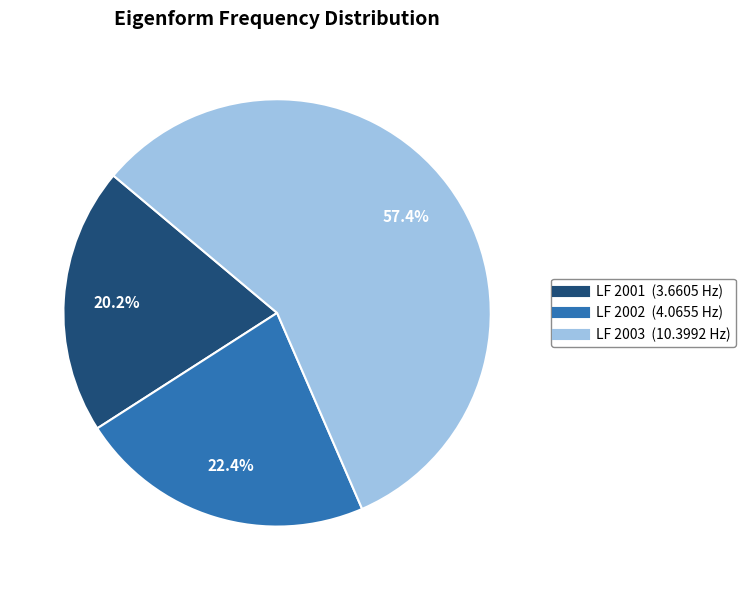

Is there a majority slice in this chart?

Yes